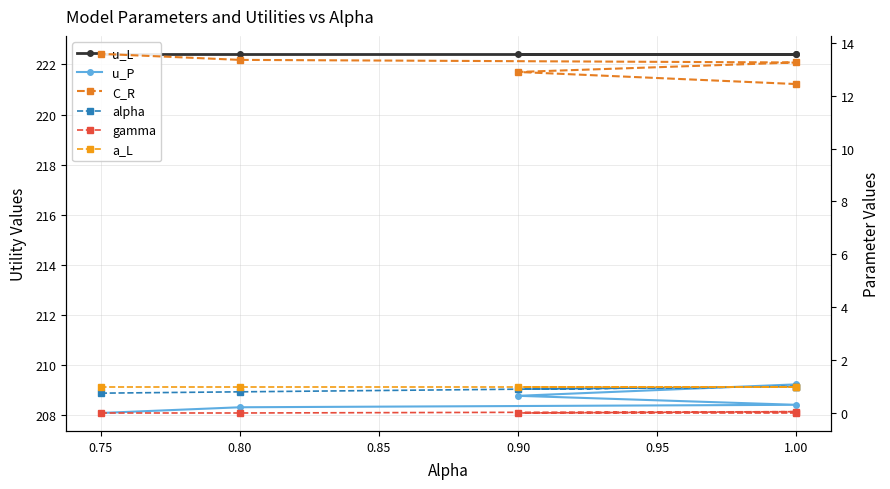

True or false: gamma and a_L cross at least once.

False